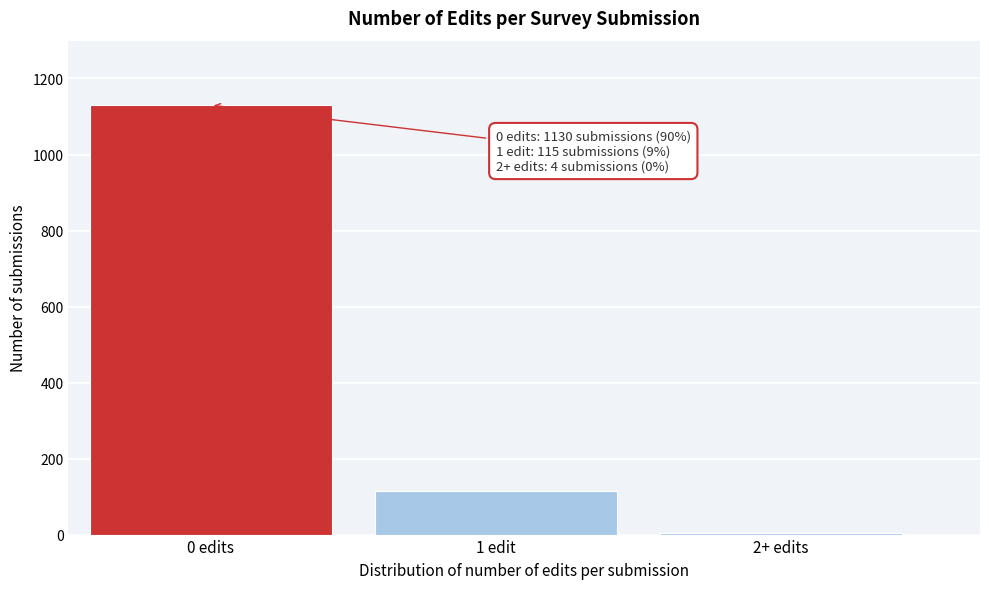

Reading left to right, list all the values displayed in this chart.

0 edits=1130	1 edit=115	2+ edits=4